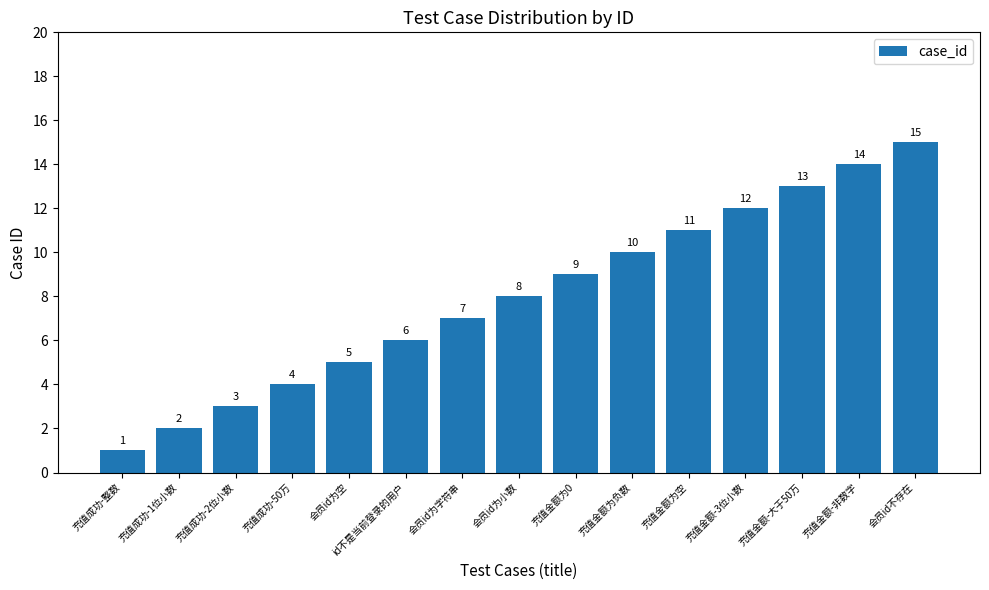

True or false: the data shows 5 at 会员id不存在.

False